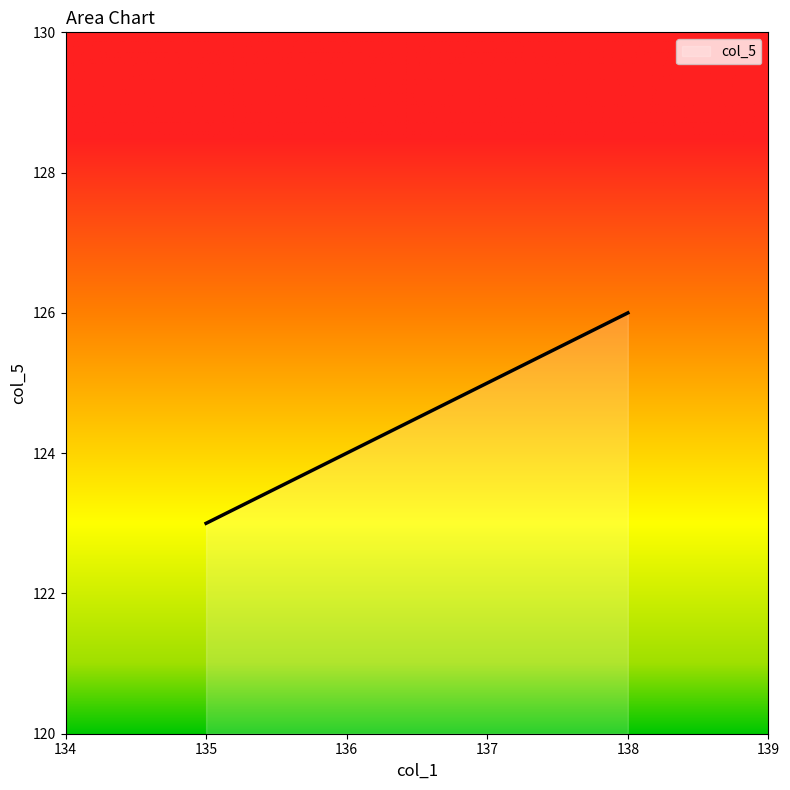

Between 137 and 135, which is larger?

137